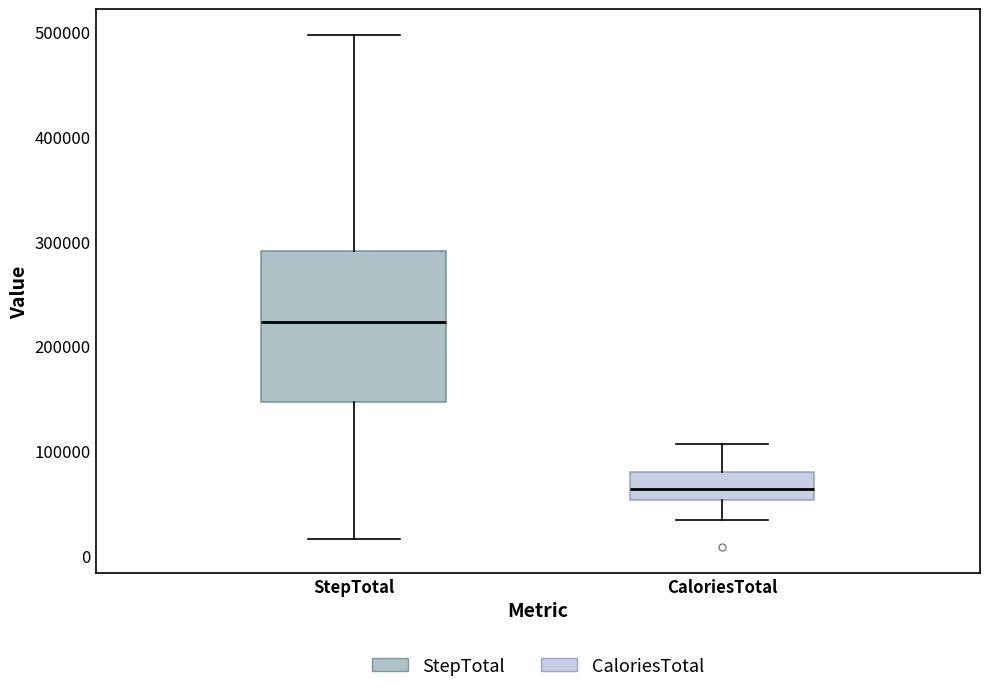

Which box has the highest median line?

StepTotal